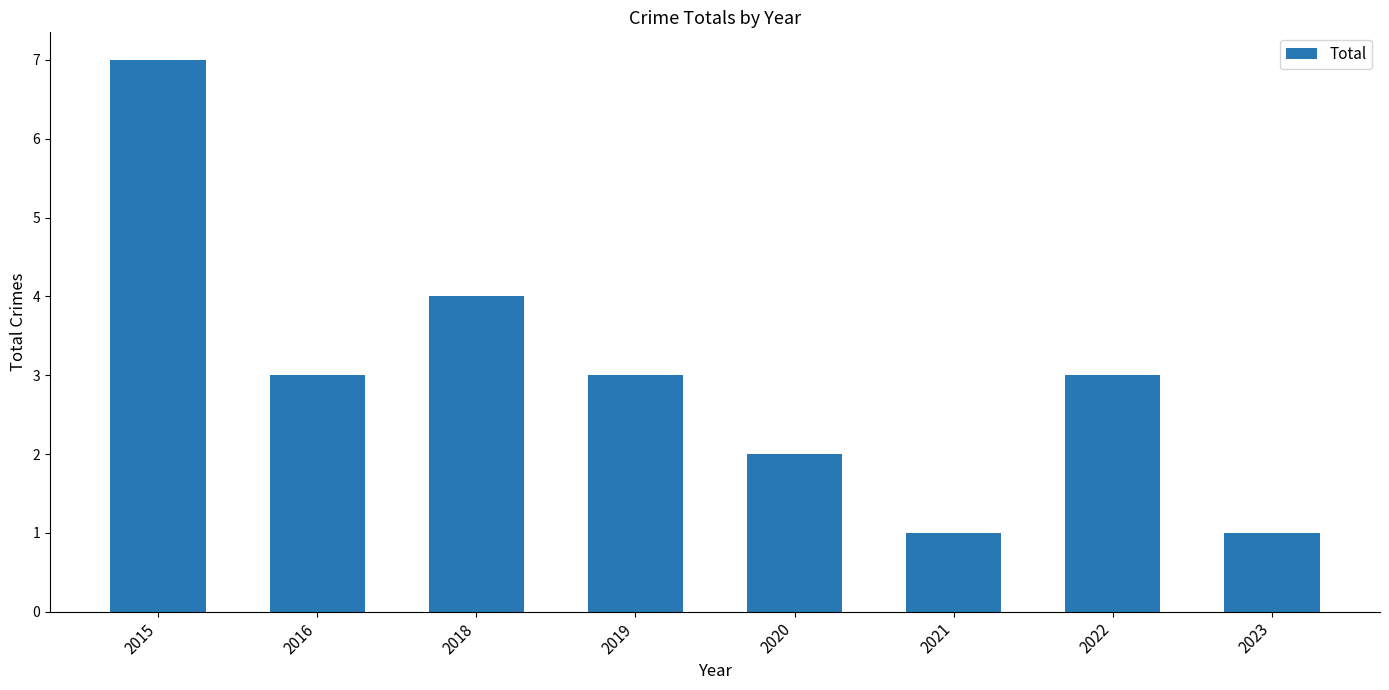

What is the difference between the maximum and minimum values?

6